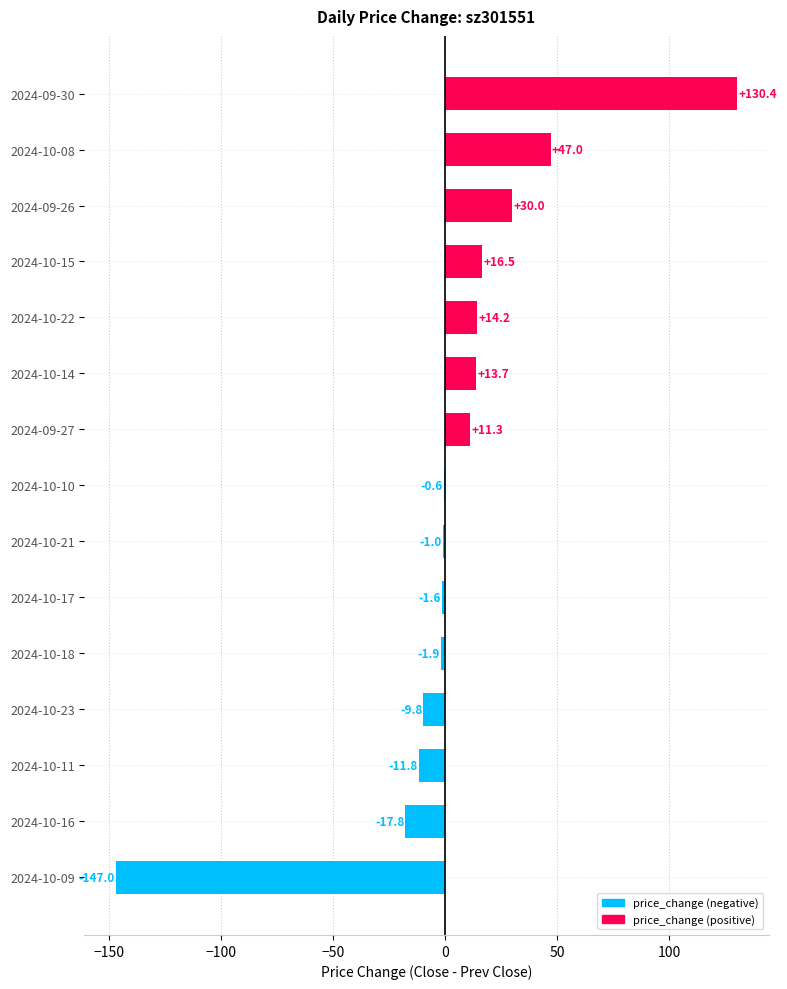

At which label is the value closest to -8?

2024-10-23